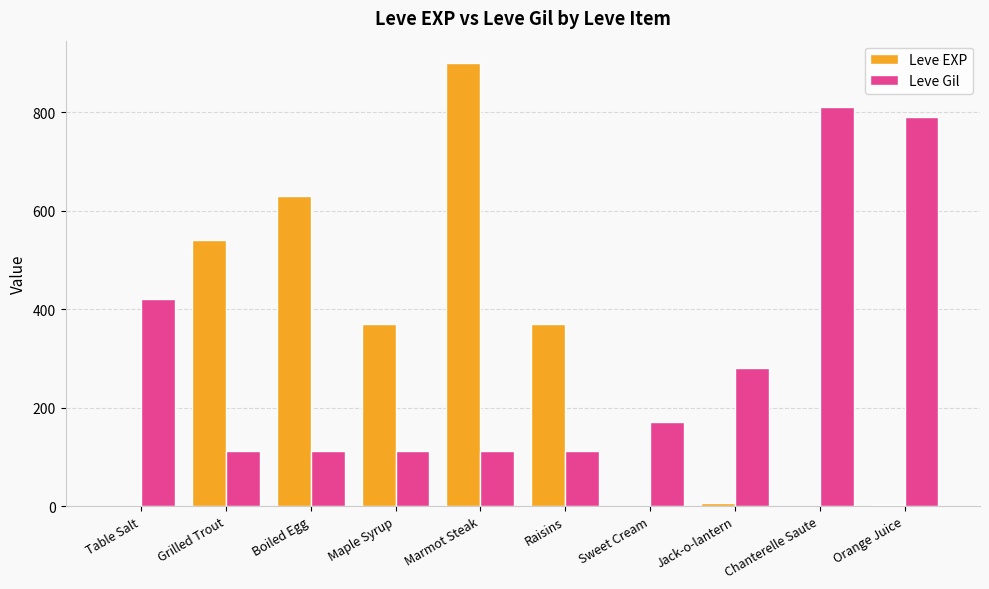

How many distinct data groups are displayed?

2